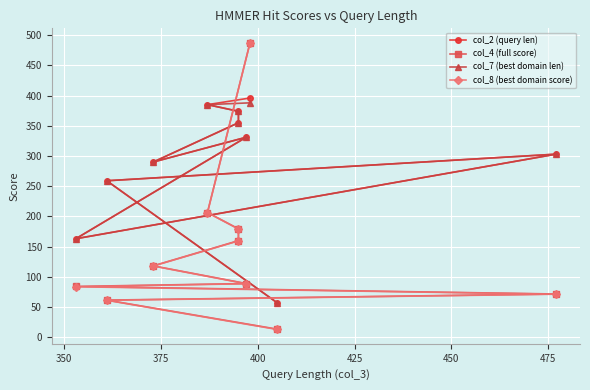

How many lines are shown in the chart?

4